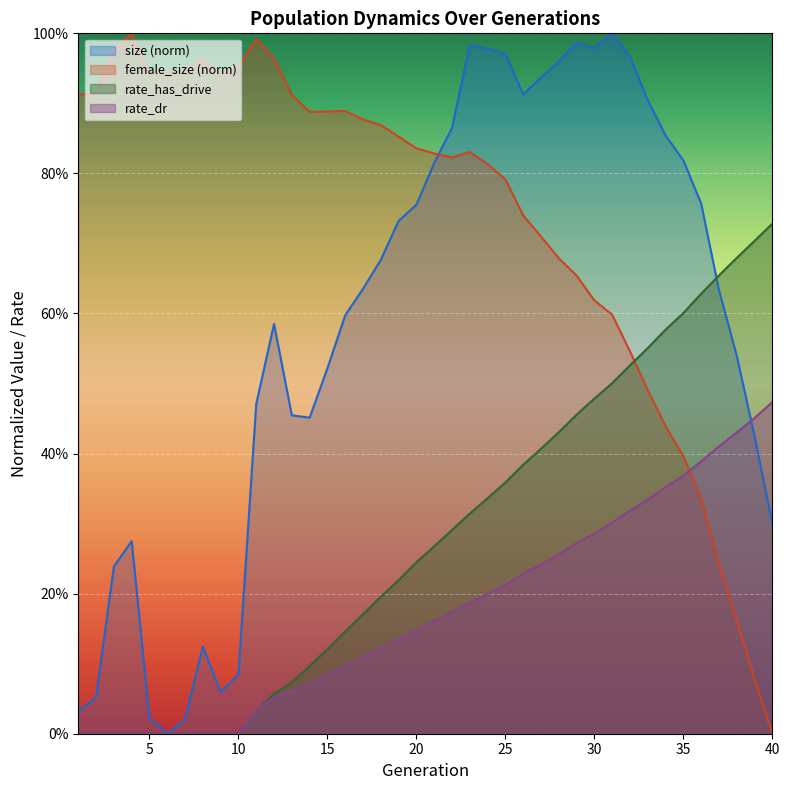

Count the number of data series in this chart.

4